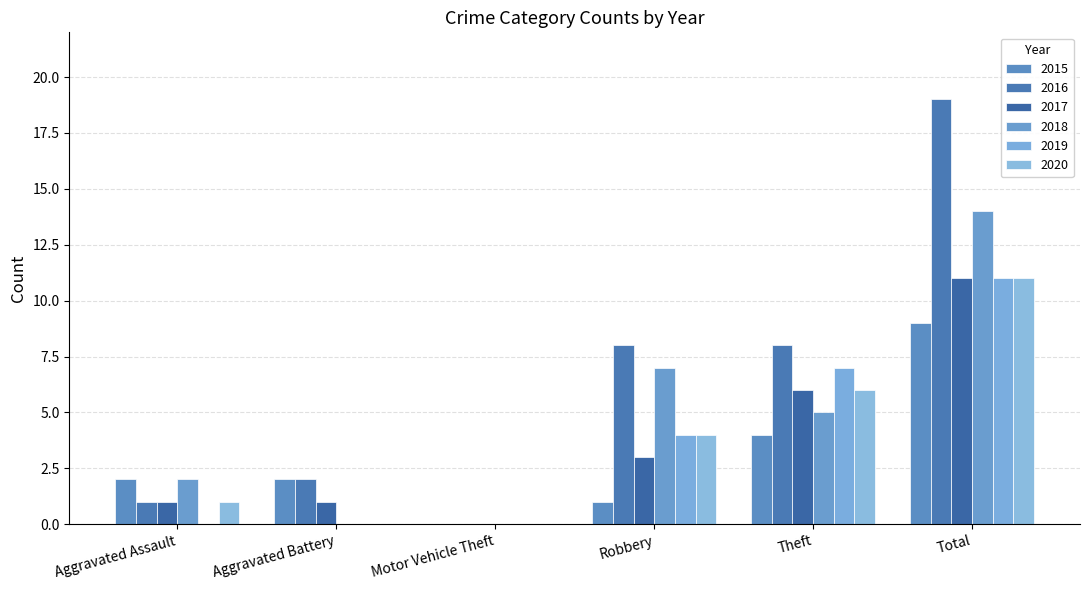

How many groups of bars are there?

6